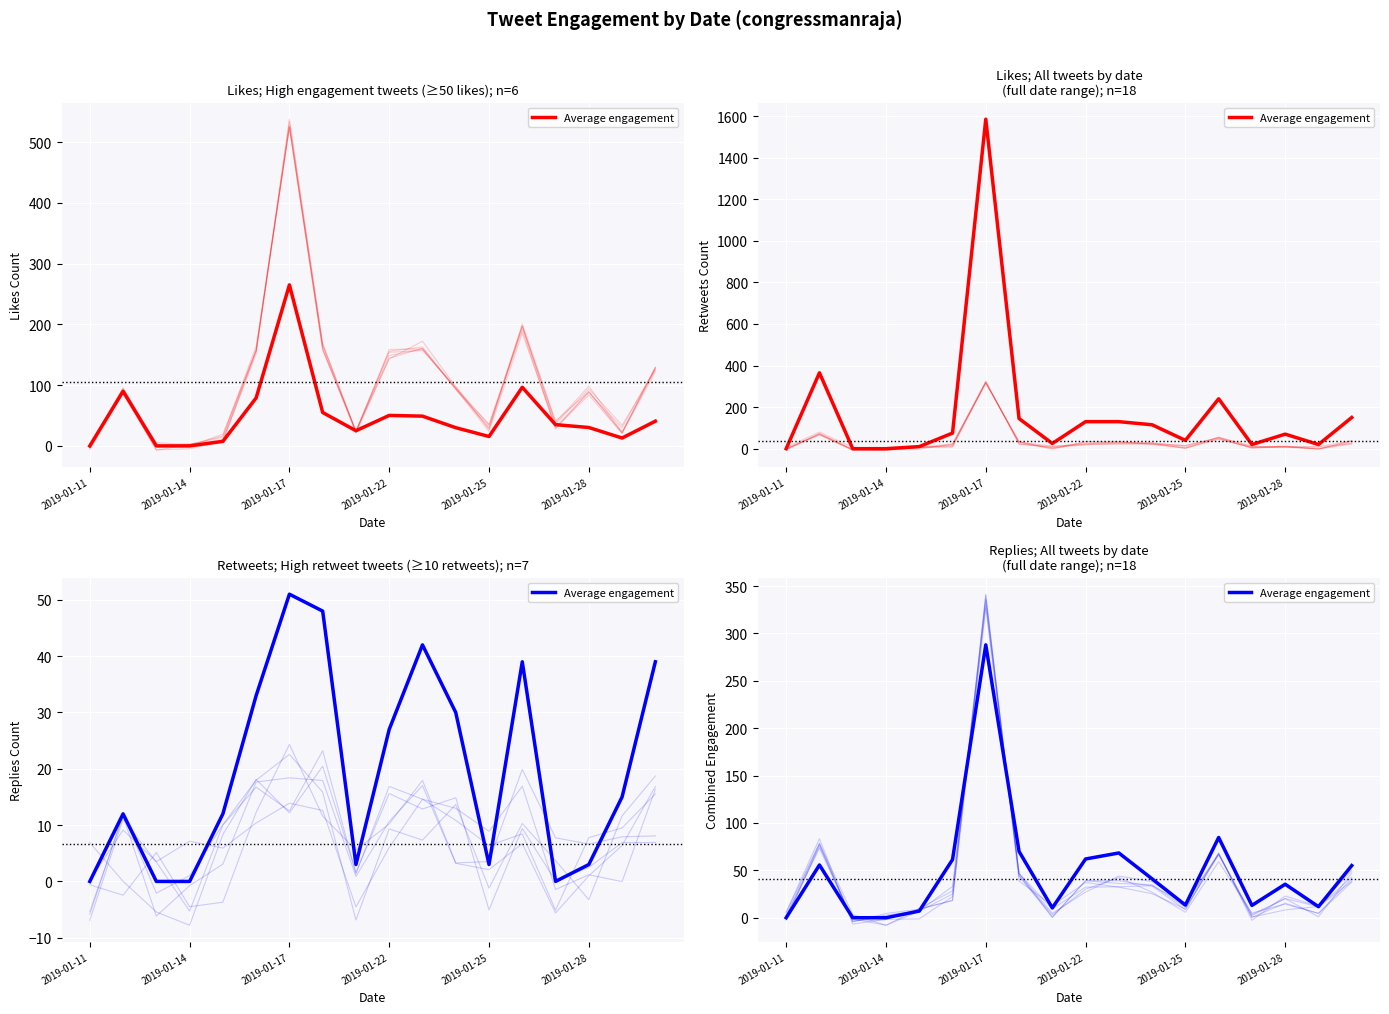

Is it true that the value at 9 is 62.0?

True